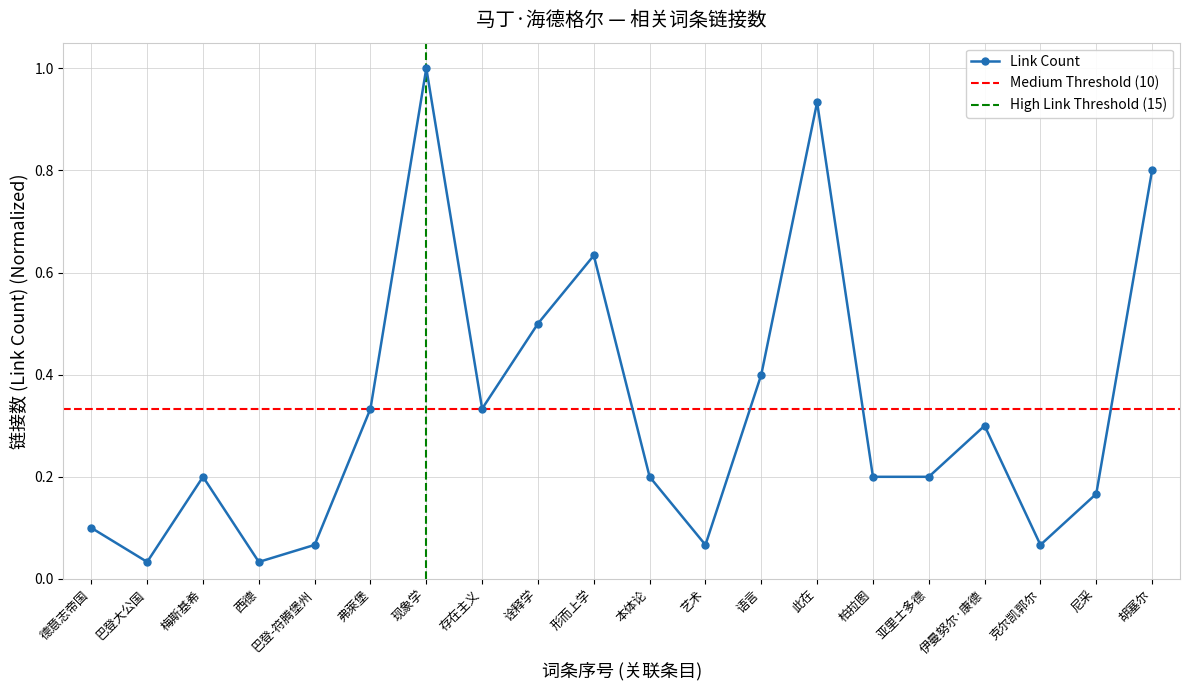

What is the sum of the values at 伊曼努尔·康德 and 西德?

0.3